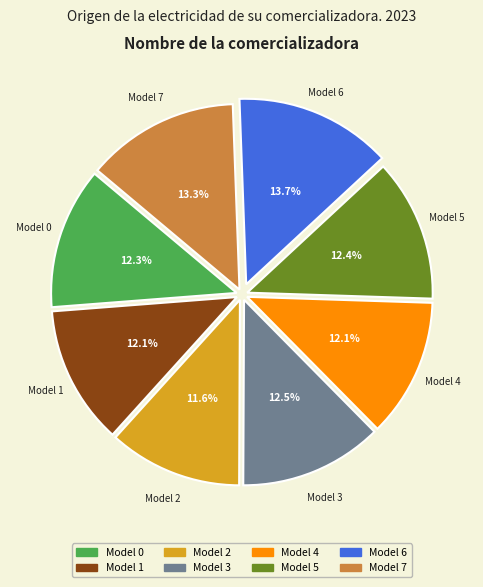

Is there a majority slice in this chart?

No